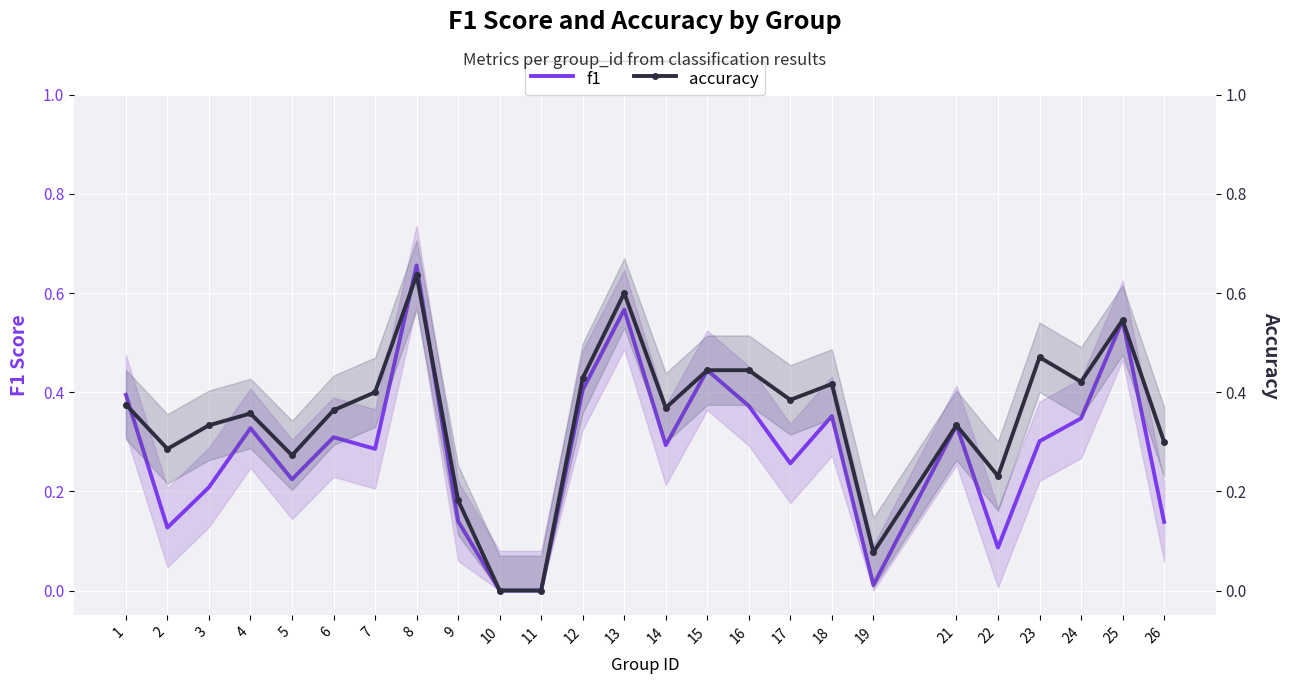

Which has a higher value, 12 or 16?

12